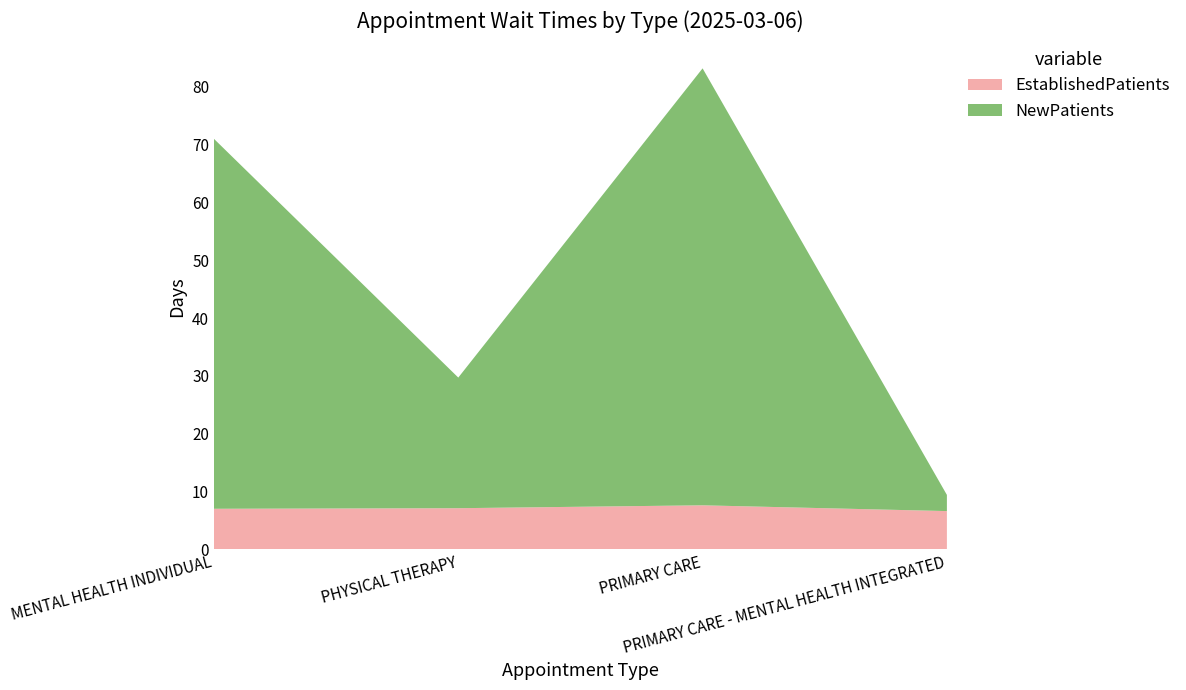

Reading right to left, transcribe all the data shown in this chart.

EstablishedPatients: PRIMARY CARE - MENTAL HEALTH INTEGRATED=6.6	PRIMARY CARE=7.6	PHYSICAL THERAPY=7.1	MENTAL HEALTH INDIVIDUAL=7.0
NewPatients: PRIMARY CARE - MENTAL HEALTH INTEGRATED=2.8	PRIMARY CARE=75.6	PHYSICAL THERAPY=22.6	MENTAL HEALTH INDIVIDUAL=64.0